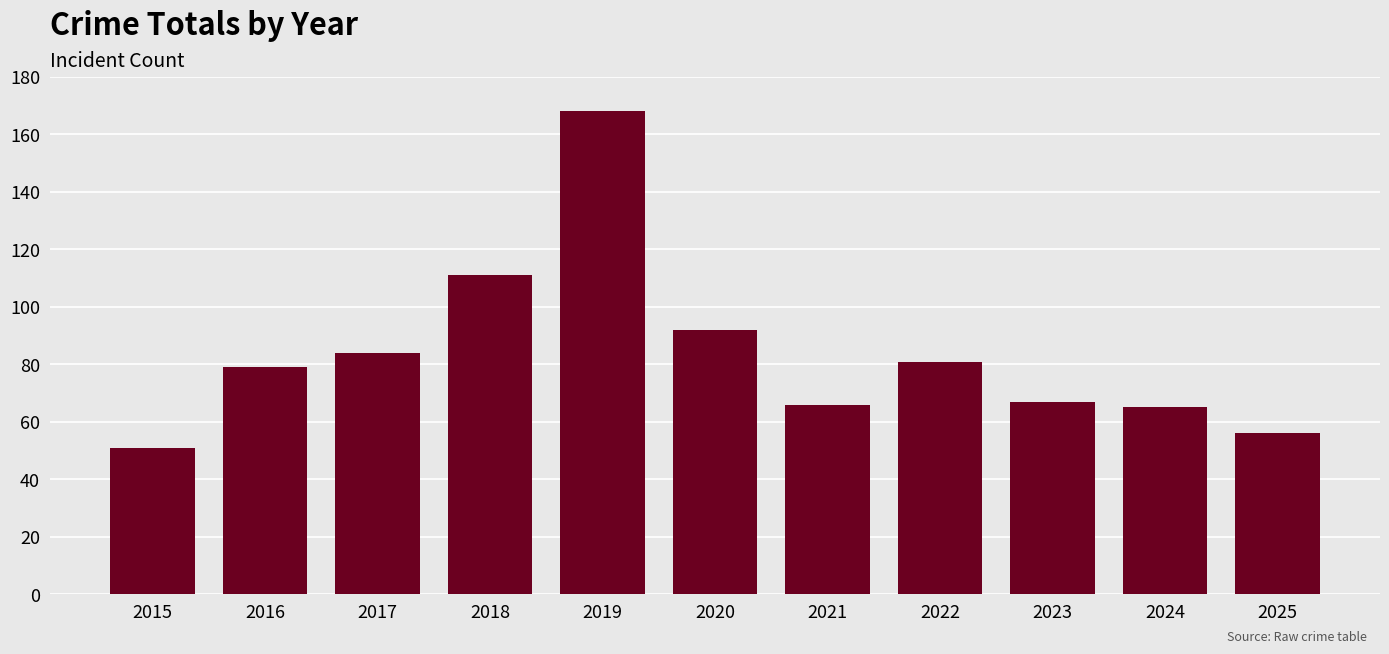

Where is the data nearest to the value 109?

2018